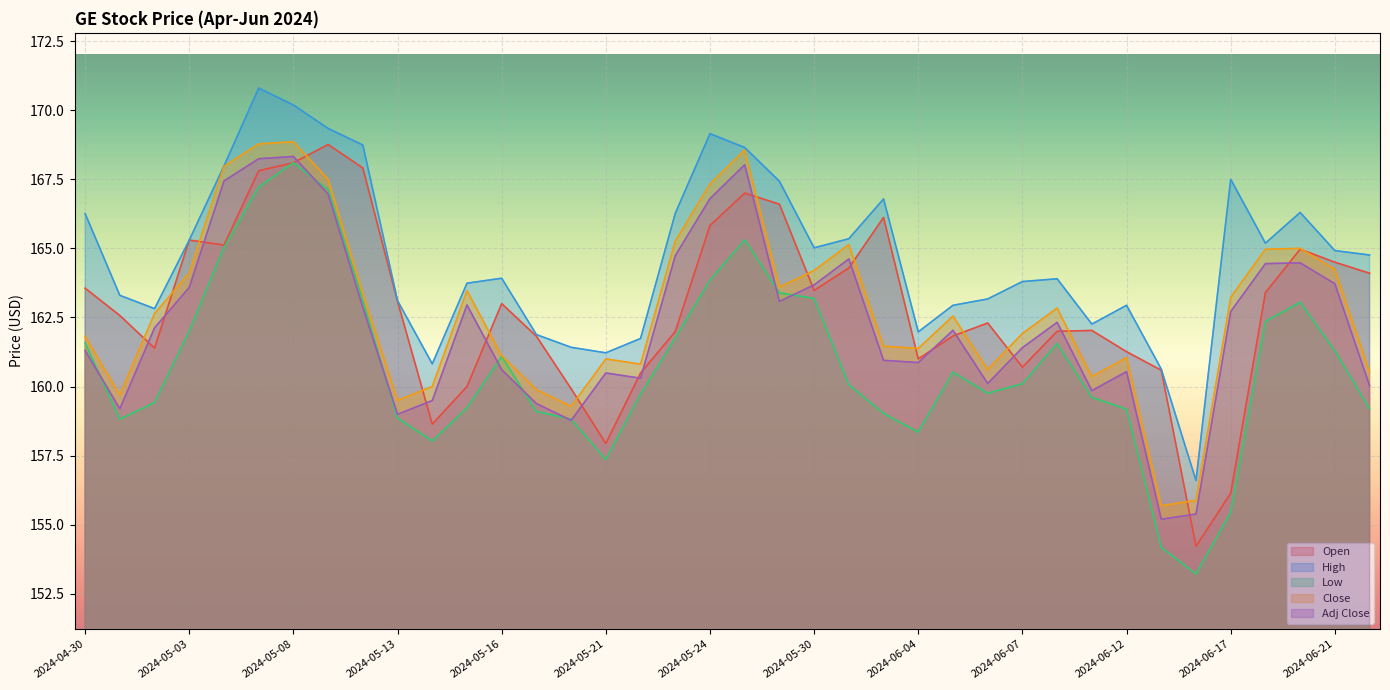

Reading left to right, transcribe all the data shown in this chart.

Open: 2024-04-30=163.6	2024-05-01=162.6	2024-05-02=161.4	2024-05-03=165.3	2024-05-06=165.1	2024-05-07=167.8	2024-05-08=168.1	2024-05-09=168.8	2024-05-10=167.9	2024-05-13=163.1	2024-05-14=158.6	2024-05-15=160.0	2024-05-16=163.0	2024-05-17=161.8	2024-05-20=159.9	2024-05-21=157.9	2024-05-22=160.5	2024-05-23=162.0	2024-05-24=165.8	2024-05-28=167.0	2024-05-29=166.6	2024-05-30=163.5	2024-05-31=164.3	2024-06-03=166.1	2024-06-04=161.0	2024-06-05=161.8	2024-06-06=162.3	2024-06-07=160.7	2024-06-10=162.0	2024-06-11=162.0	2024-06-12=161.3	2024-06-13=160.6	2024-06-14=154.2	2024-06-17=156.1	2024-06-18=163.4	2024-06-20=165.0	2024-06-21=164.5	2024-06-24=164.1
High: 2024-04-30=166.3	2024-05-01=163.3	2024-05-02=162.8	2024-05-03=165.3	2024-05-06=168.0	2024-05-07=170.8	2024-05-08=170.2	2024-05-09=169.3	2024-05-10=168.7	2024-05-13=163.1	2024-05-14=160.8	2024-05-15=163.7	2024-05-16=163.9	2024-05-17=161.9	2024-05-20=161.4	2024-05-21=161.2	2024-05-22=161.7	2024-05-23=166.3	2024-05-24=169.1	2024-05-28=168.6	2024-05-29=167.4	2024-05-30=165.0	2024-05-31=165.4	2024-06-03=166.8	2024-06-04=162.0	2024-06-05=162.9	2024-06-06=163.2	2024-06-07=163.8	2024-06-10=163.9	2024-06-11=162.3	2024-06-12=162.9	2024-06-13=160.6	2024-06-14=156.6	2024-06-17=167.5	2024-06-18=165.2	2024-06-20=166.3	2024-06-21=164.9	2024-06-24=164.8
Low: 2024-04-30=161.6	2024-05-01=158.8	2024-05-02=159.4	2024-05-03=162.0	2024-05-06=165.0	2024-05-07=167.2	2024-05-08=168.1	2024-05-09=167.1	2024-05-10=163.1	2024-05-13=158.9	2024-05-14=158.0	2024-05-15=159.2	2024-05-16=161.1	2024-05-17=159.1	2024-05-20=158.8	2024-05-21=157.4	2024-05-22=159.7	2024-05-23=161.8	2024-05-24=163.9	2024-05-28=165.3	2024-05-29=163.4	2024-05-30=163.2	2024-05-31=160.1	2024-06-03=159.0	2024-06-04=158.4	2024-06-05=160.5	2024-06-06=159.8	2024-06-07=160.1	2024-06-10=161.6	2024-06-11=159.6	2024-06-12=159.2	2024-06-13=154.2	2024-06-14=153.2	2024-06-17=155.4	2024-06-18=162.4	2024-06-20=163.1	2024-06-21=161.3	2024-06-24=159.2
Close: 2024-04-30=161.8	2024-05-01=159.7	2024-05-02=162.6	2024-05-03=164.1	2024-05-06=168.0	2024-05-07=168.8	2024-05-08=168.9	2024-05-09=167.5	2024-05-10=163.4	2024-05-13=159.5	2024-05-14=160.0	2024-05-15=163.5	2024-05-16=161.1	2024-05-17=159.9	2024-05-20=159.3	2024-05-21=161.0	2024-05-22=160.8	2024-05-23=165.3	2024-05-24=167.3	2024-05-28=168.6	2024-05-29=163.6	2024-05-30=164.2	2024-05-31=165.1	2024-06-03=161.5	2024-06-04=161.4	2024-06-05=162.6	2024-06-06=160.6	2024-06-07=161.9	2024-06-10=162.8	2024-06-11=160.4	2024-06-12=161.1	2024-06-13=155.7	2024-06-14=155.9	2024-06-17=163.2	2024-06-18=165.0	2024-06-20=165.0	2024-06-21=164.2	2024-06-24=160.5
Adj Close: 2024-04-30=161.3	2024-05-01=159.2	2024-05-02=162.1	2024-05-03=163.6	2024-05-06=167.4	2024-05-07=168.2	2024-05-08=168.3	2024-05-09=167.0	2024-05-10=162.9	2024-05-13=159.0	2024-05-14=159.5	2024-05-15=163.0	2024-05-16=160.6	2024-05-17=159.4	2024-05-20=158.8	2024-05-21=160.5	2024-05-22=160.3	2024-05-23=164.7	2024-05-24=166.8	2024-05-28=168.0	2024-05-29=163.1	2024-05-30=163.7	2024-05-31=164.6	2024-06-03=160.9	2024-06-04=160.9	2024-06-05=162.0	2024-06-06=160.1	2024-06-07=161.4	2024-06-10=162.3	2024-06-11=159.9	2024-06-12=160.5	2024-06-13=155.2	2024-06-14=155.4	2024-06-17=162.7	2024-06-18=164.4	2024-06-20=164.5	2024-06-21=163.7	2024-06-24=160.0